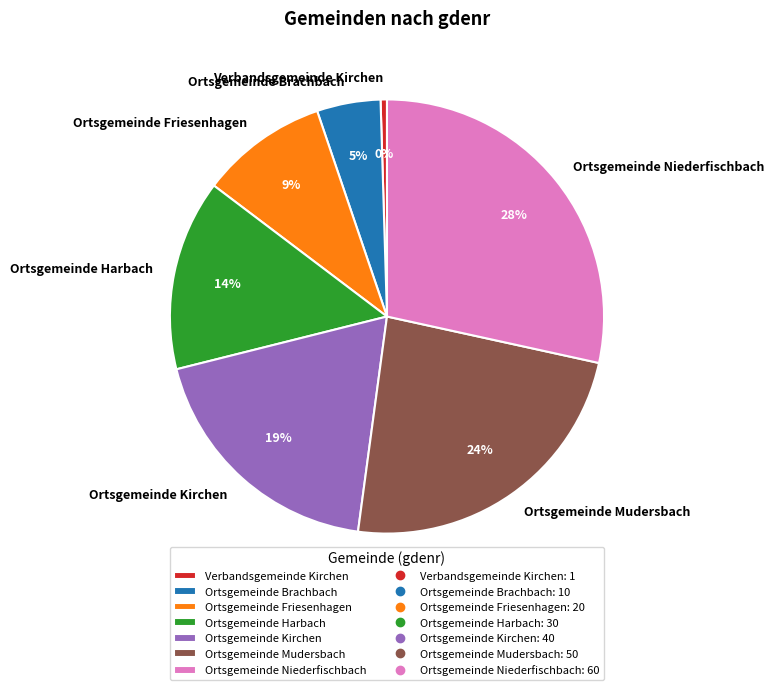

Is it true that Ortsgemeinde Harbach is 14% of the pie?

True